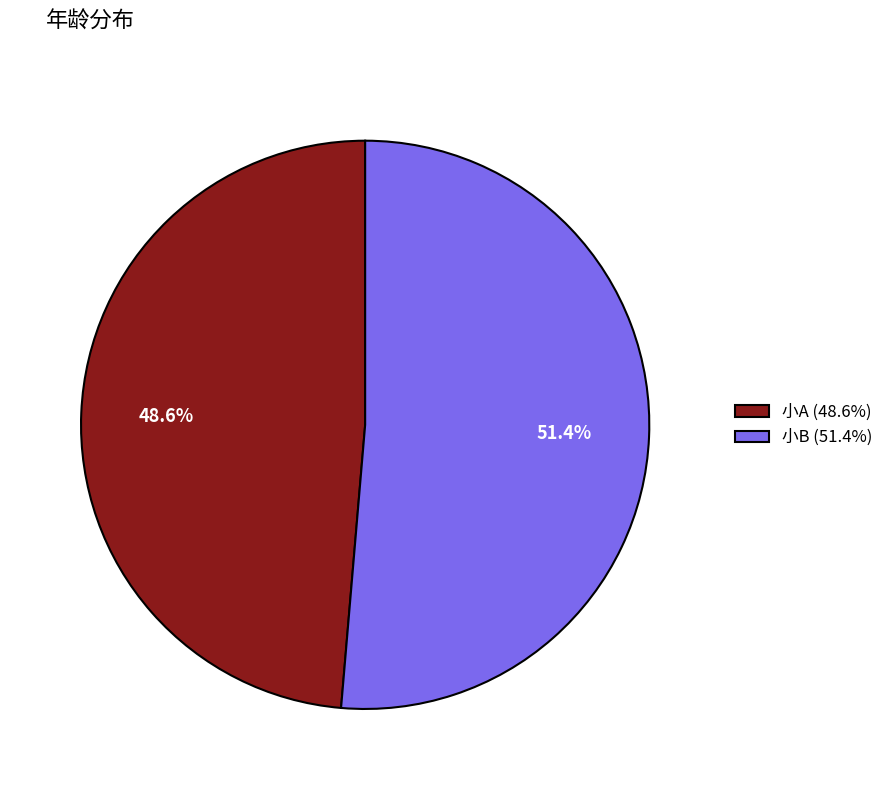

Which has a higher value, 小A or 小B?

小B